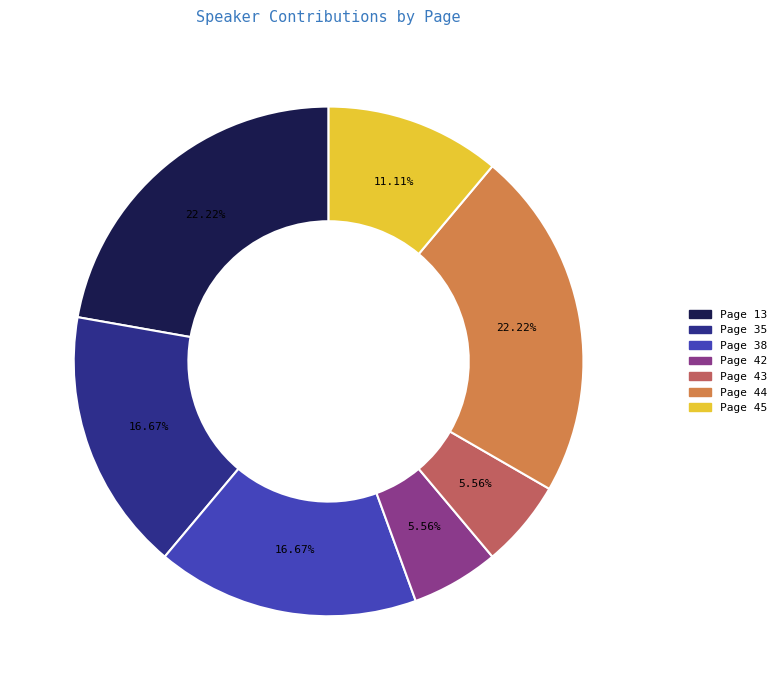

The Page 13 slice represents 13% of the pie. True or false?

False